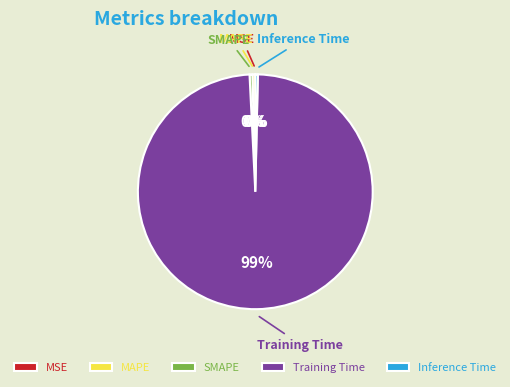

Is it true that Inference Time is 0% of the pie?

True